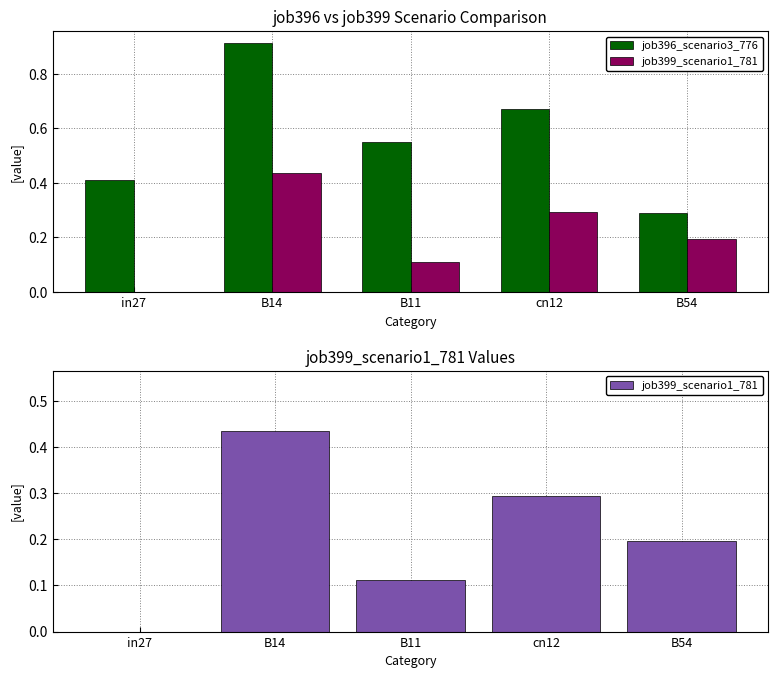

What is the minimum value for job396_scenario3_776?

0.3